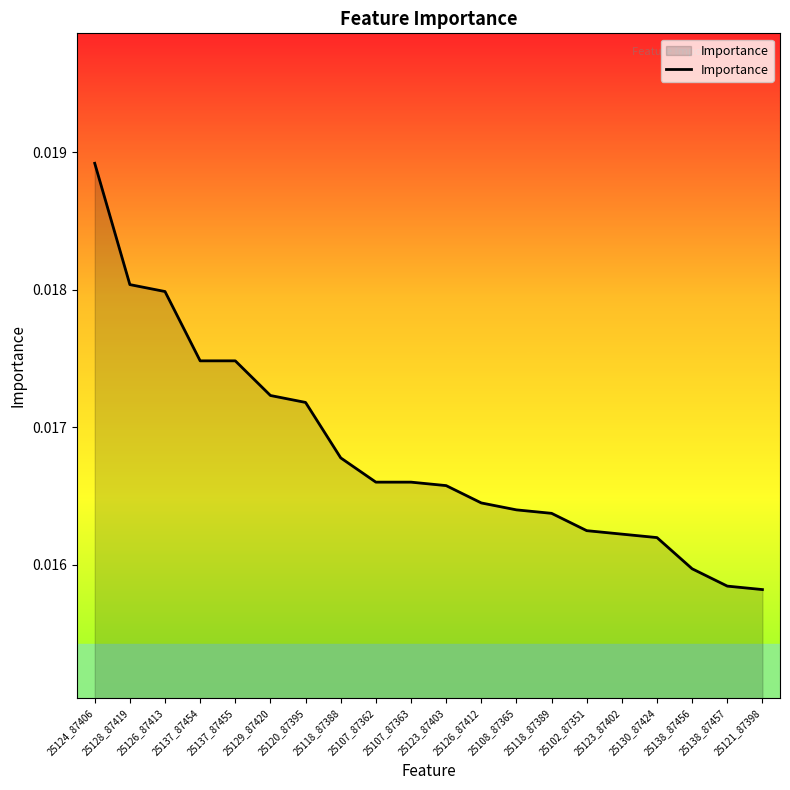

Between 25123_87402 and 25126_87412, which is larger?

25126_87412